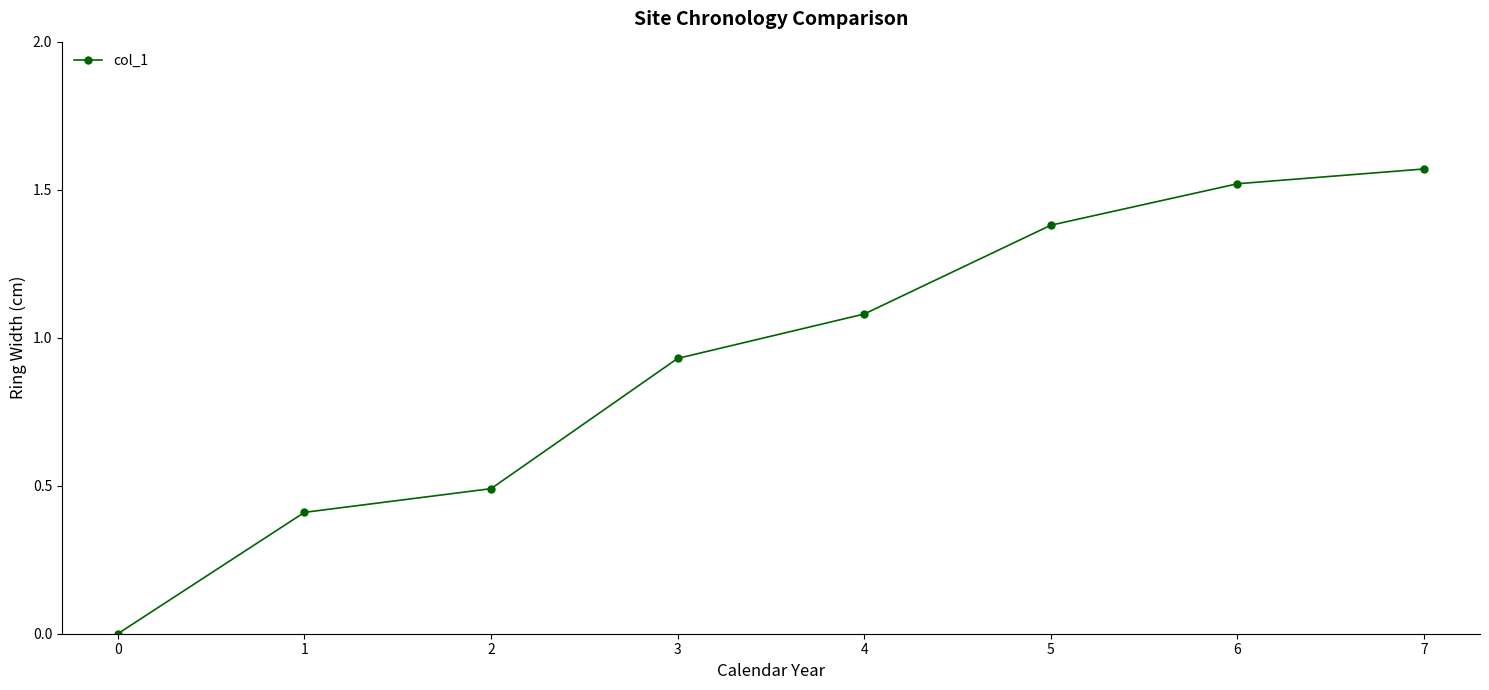

At which label does the data first exceed 1?

4